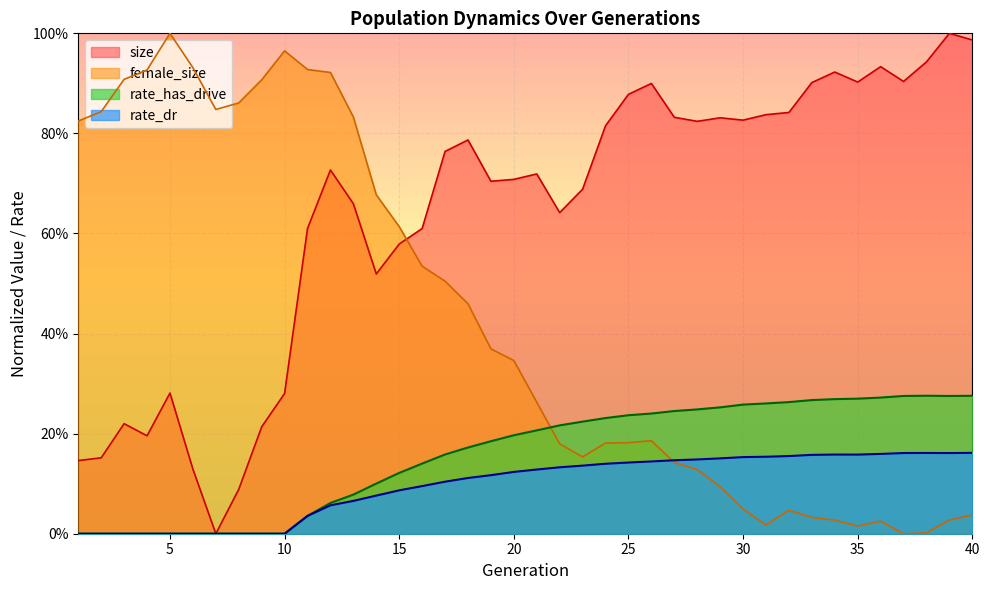

Which series has the largest total across all categories?

size